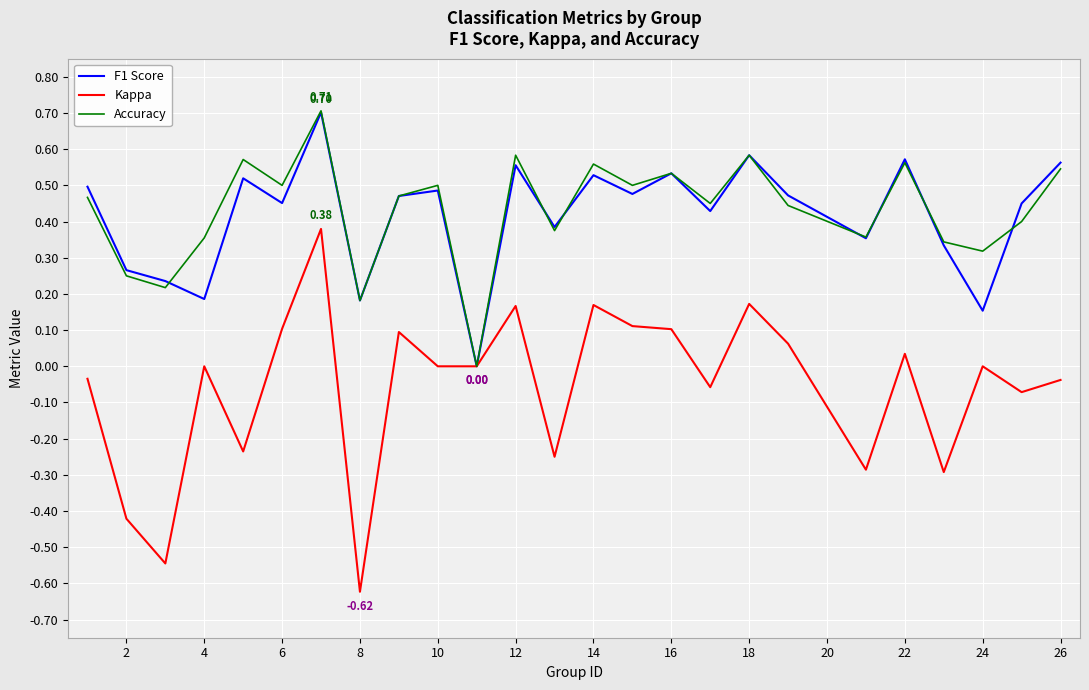

How many interior local peaks does the F1 Score series have?

8